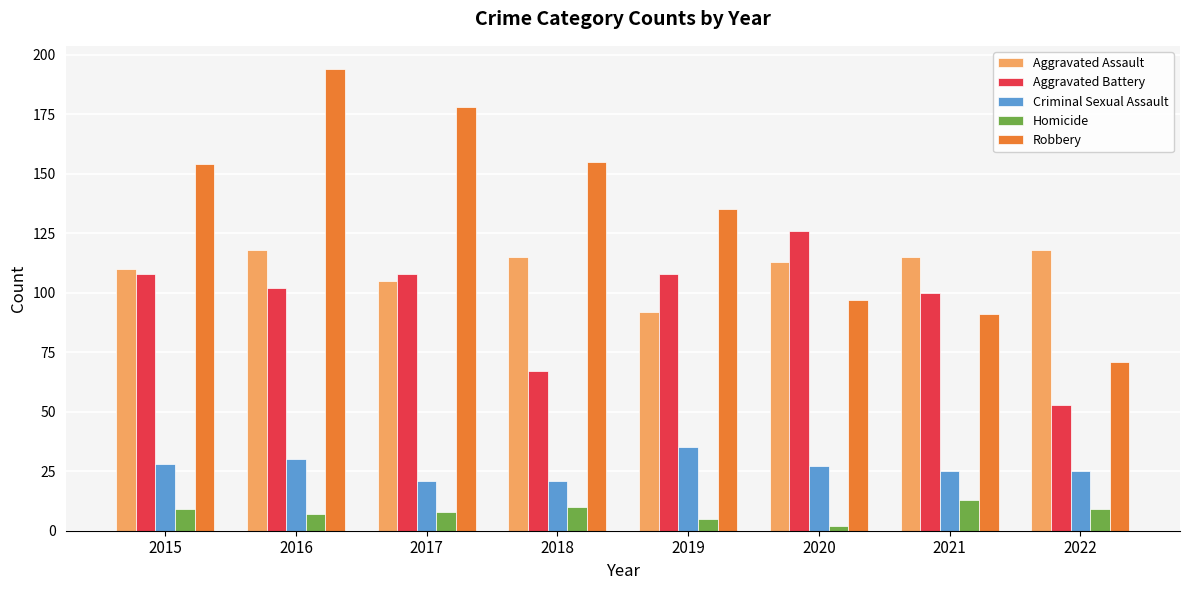

Is it true that Aggravated Assault equals 92 at 2019?

True